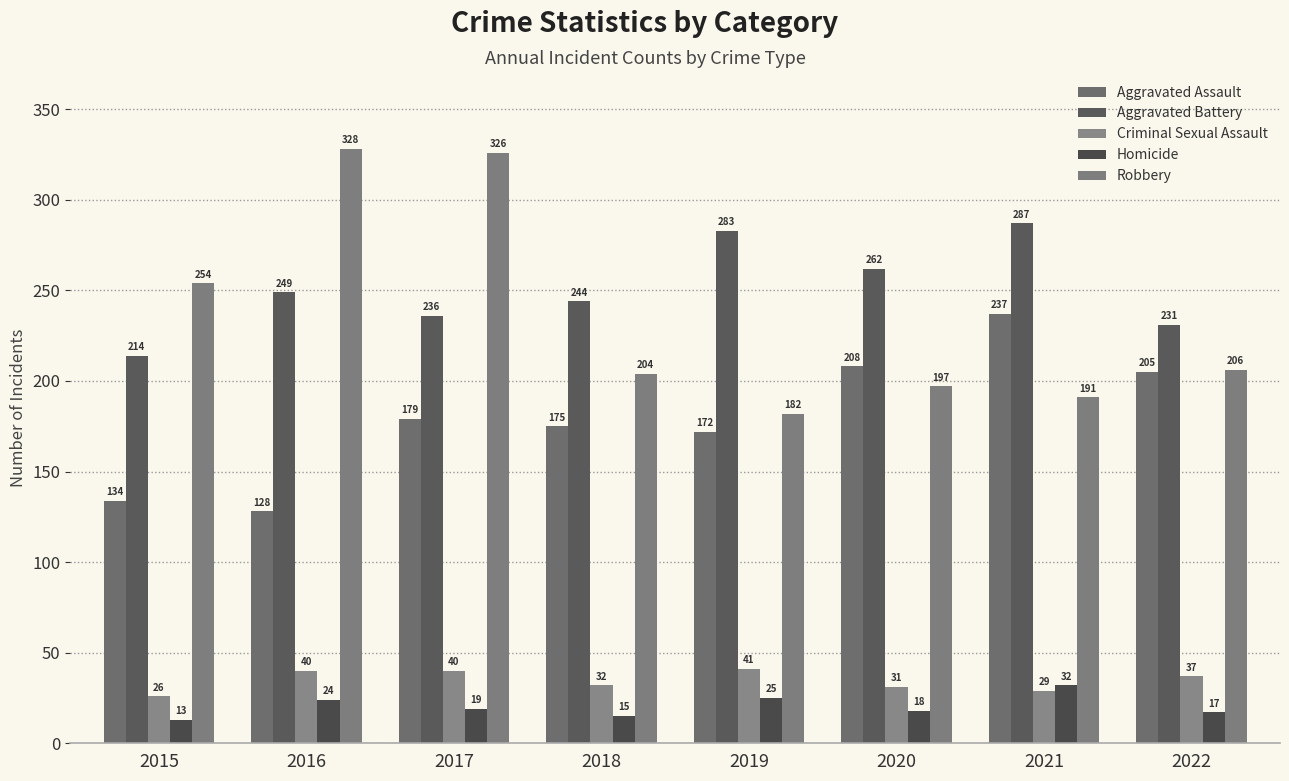

What is the sum of the Aggravated Battery values at 2015 and 2020?

476